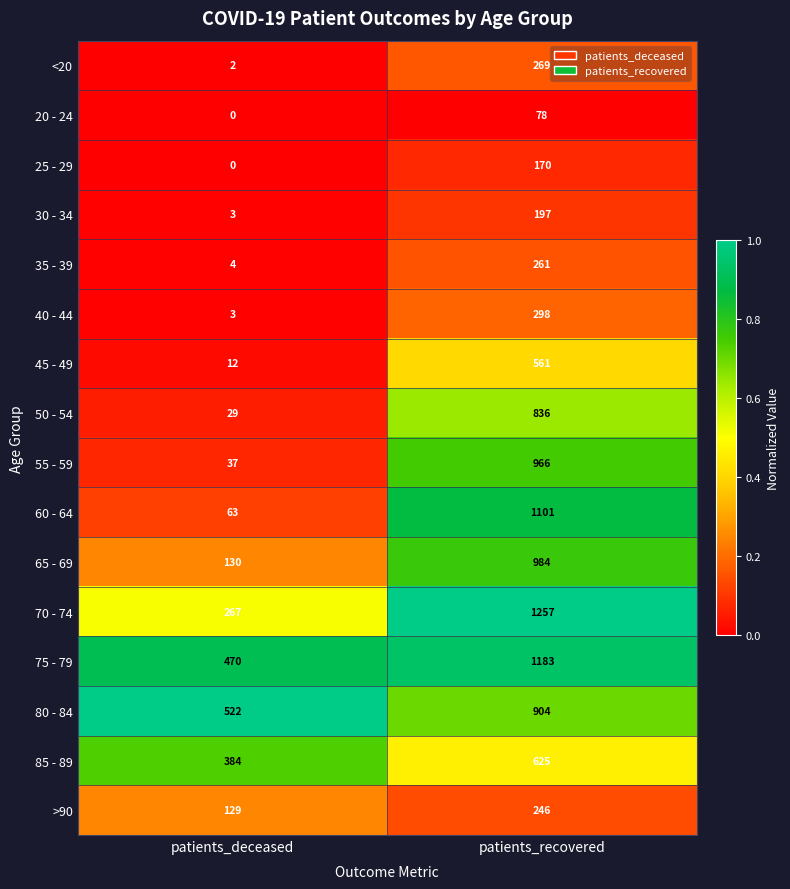

Which series changed the most between patients_deceased and patients_recovered?

60 - 64